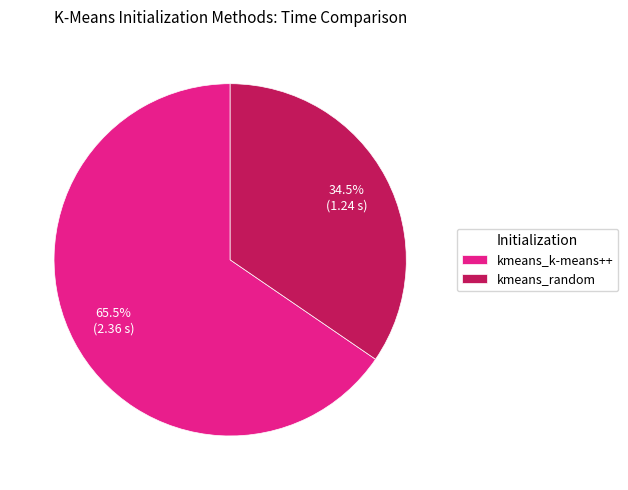

Do kmeans_k-means++ and kmeans_random together represent more than half of the pie?

Yes